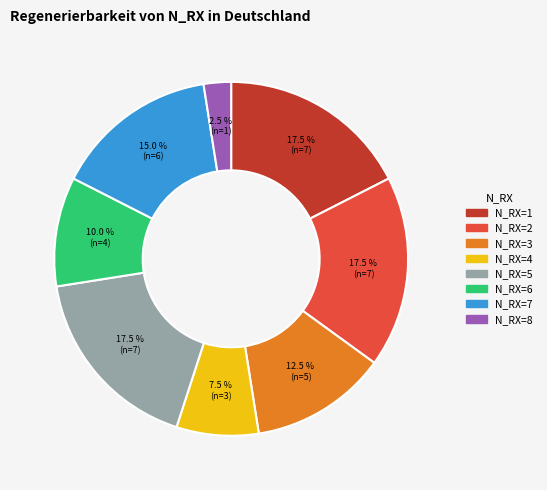

Does N_RX=6 account for over 50% of the chart?

No